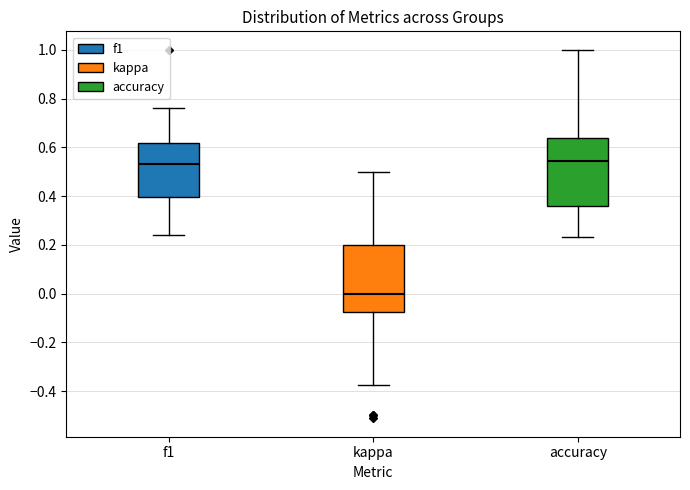

Where does the upper whisker of the box for f1 end on the y-axis? The values are not printed on the chart, so give them approximately, as read against the axis.

0.76